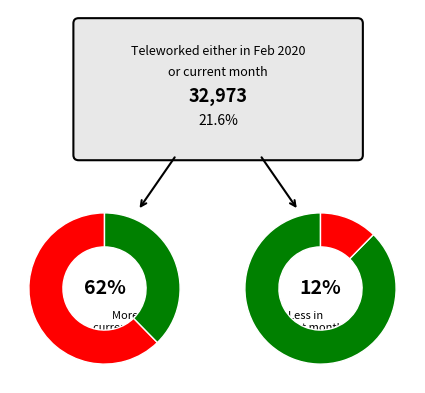

What is the smallest slice in the pie chart?

Teleworked less in current month than February 2020